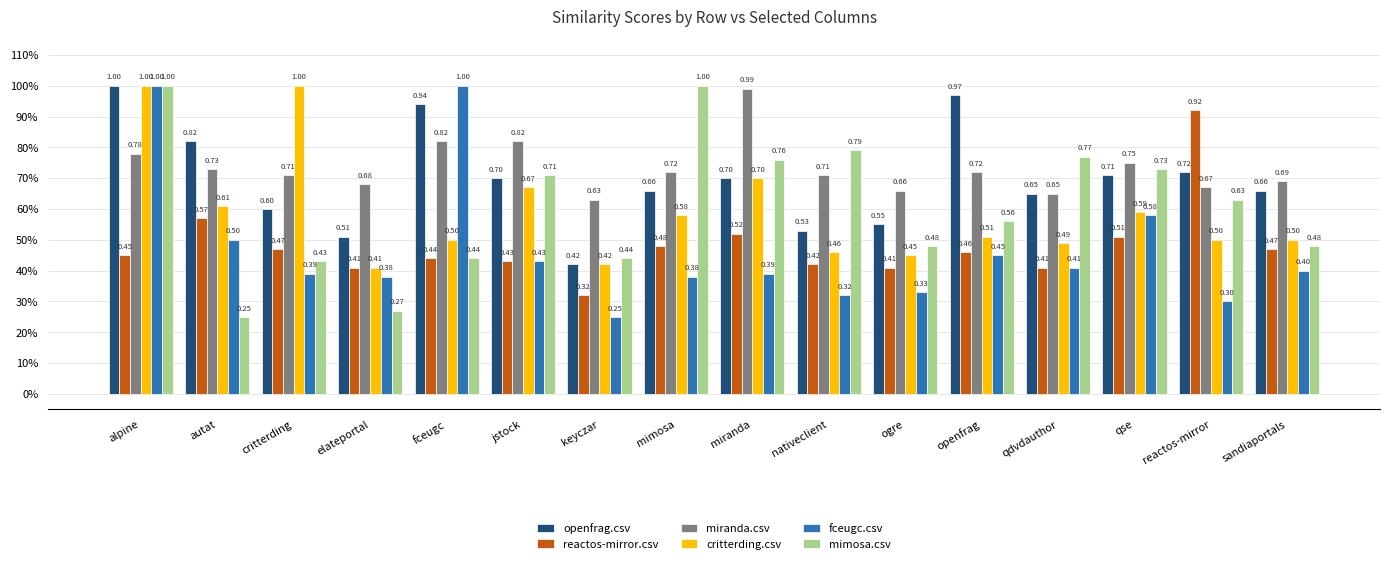

Reading left to right, list all the values displayed in this chart.

openfrag.csv: alpine=1.0	autat=0.8	critterding=0.6	elateportal=0.5	fceugc=0.9	jstock=0.7	keyczar=0.4	mimosa=0.7	miranda=0.7	nativeclient=0.5	ogre=0.6	openfrag=1.0	qdvdauthor=0.7	qse=0.7	reactos-mirror=0.7	sandiaportals=0.7
reactos-mirror.csv: alpine=0.5	autat=0.6	critterding=0.5	elateportal=0.4	fceugc=0.4	jstock=0.4	keyczar=0.3	mimosa=0.5	miranda=0.5	nativeclient=0.4	ogre=0.4	openfrag=0.5	qdvdauthor=0.4	qse=0.5	reactos-mirror=0.9	sandiaportals=0.5
miranda.csv: alpine=0.8	autat=0.7	critterding=0.7	elateportal=0.7	fceugc=0.8	jstock=0.8	keyczar=0.6	mimosa=0.7	miranda=1.0	nativeclient=0.7	ogre=0.7	openfrag=0.7	qdvdauthor=0.7	qse=0.8	reactos-mirror=0.7	sandiaportals=0.7
critterding.csv: alpine=1.0	autat=0.6	critterding=1.0	elateportal=0.4	fceugc=0.5	jstock=0.7	keyczar=0.4	mimosa=0.6	miranda=0.7	nativeclient=0.5	ogre=0.5	openfrag=0.5	qdvdauthor=0.5	qse=0.6	reactos-mirror=0.5	sandiaportals=0.5
fceugc.csv: alpine=1.0	autat=0.5	critterding=0.4	elateportal=0.4	fceugc=1.0	jstock=0.4	keyczar=0.2	mimosa=0.4	miranda=0.4	nativeclient=0.3	ogre=0.3	openfrag=0.5	qdvdauthor=0.4	qse=0.6	reactos-mirror=0.3	sandiaportals=0.4
mimosa.csv: alpine=1.0	autat=0.2	critterding=0.4	elateportal=0.3	fceugc=0.4	jstock=0.7	keyczar=0.4	mimosa=1.0	miranda=0.8	nativeclient=0.8	ogre=0.5	openfrag=0.6	qdvdauthor=0.8	qse=0.7	reactos-mirror=0.6	sandiaportals=0.5